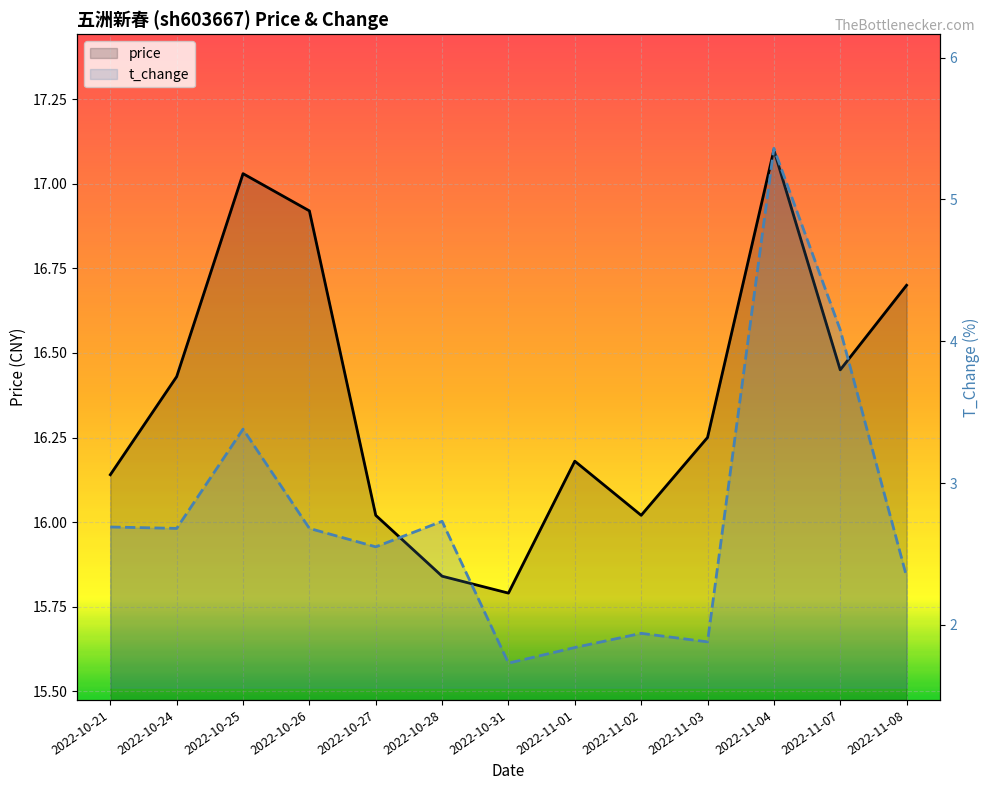

True or false: price and t_change intersect in this chart.

False